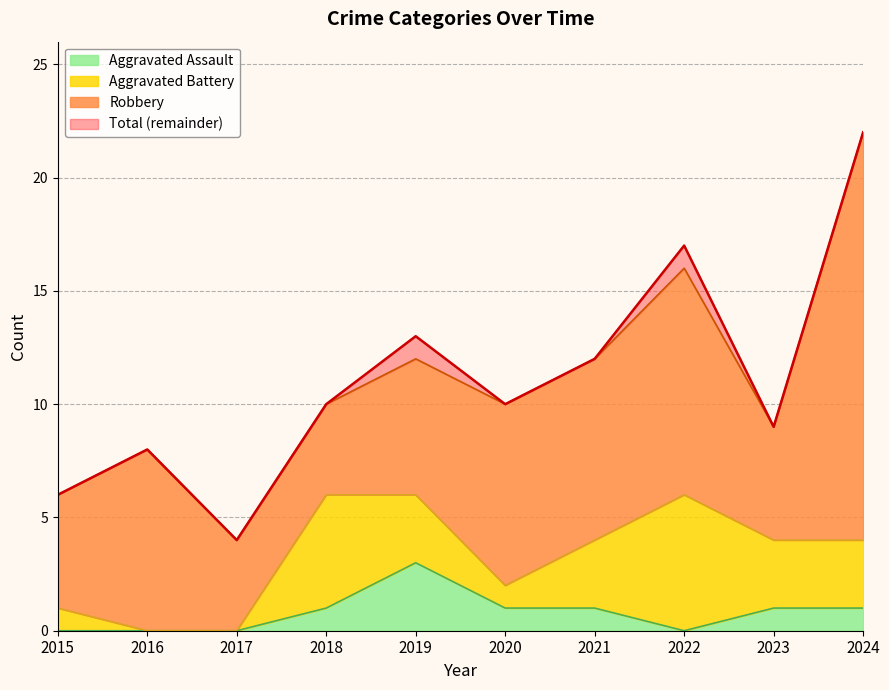

Count the number of categories in the chart.

10